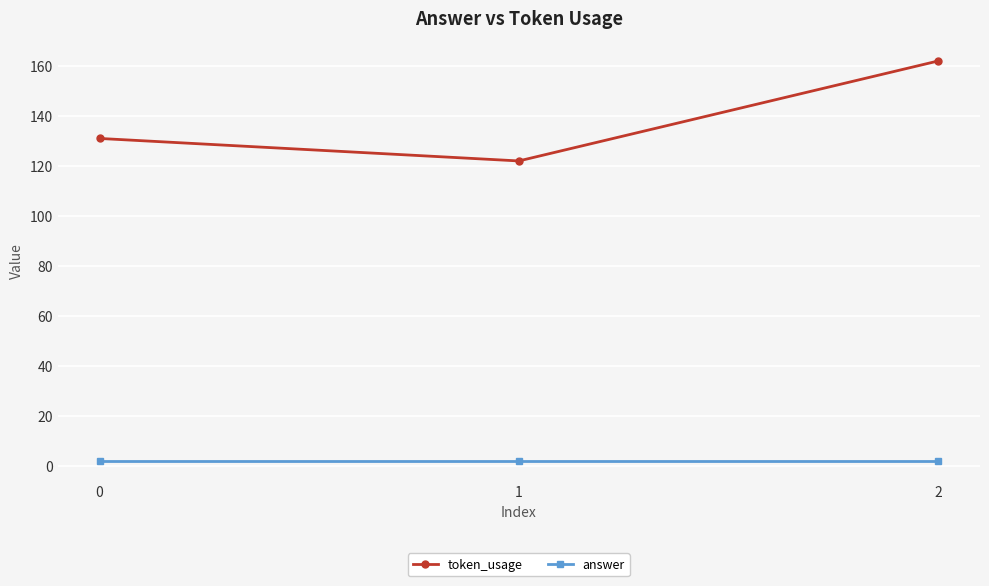

How many token_usage values are between 122 and 162?

3